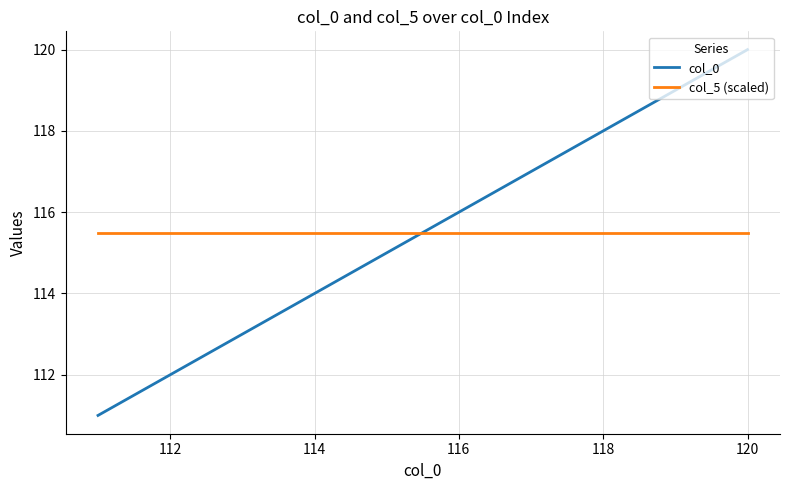

What is the maximum value for col_0?

120.0